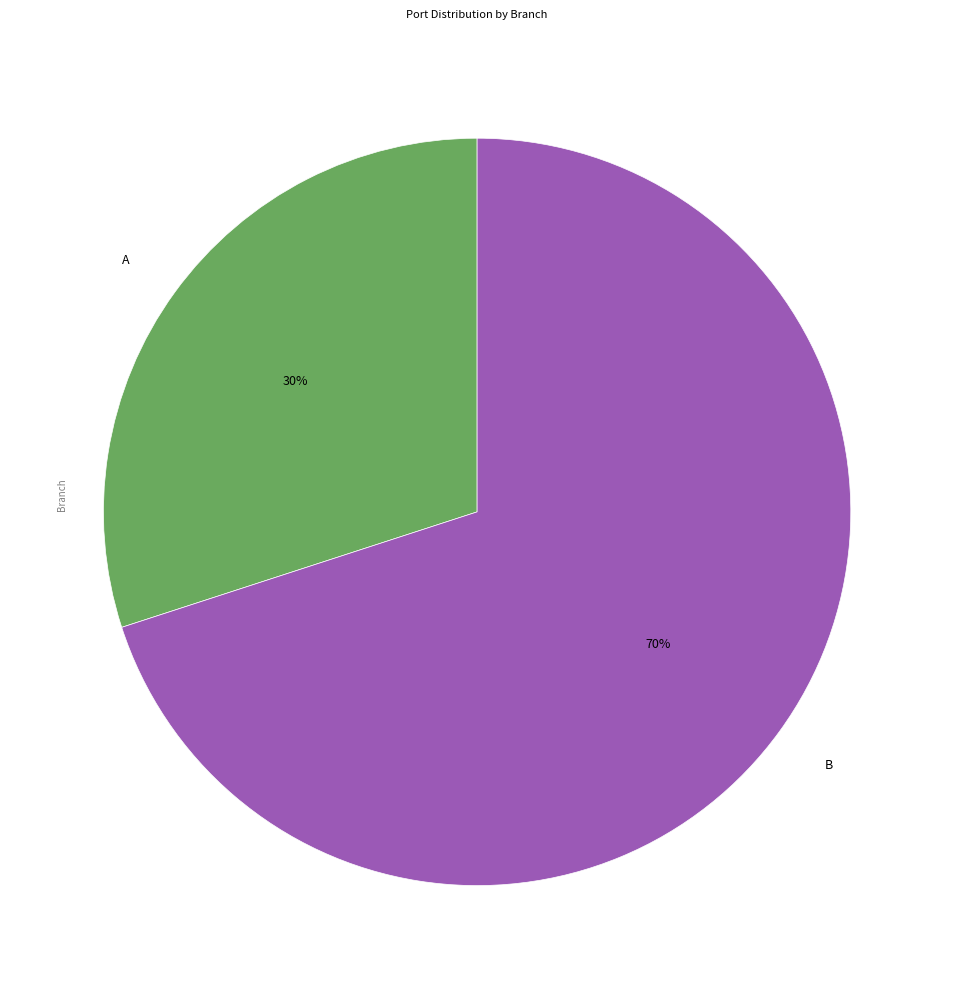

Count the number of slices in the pie.

2